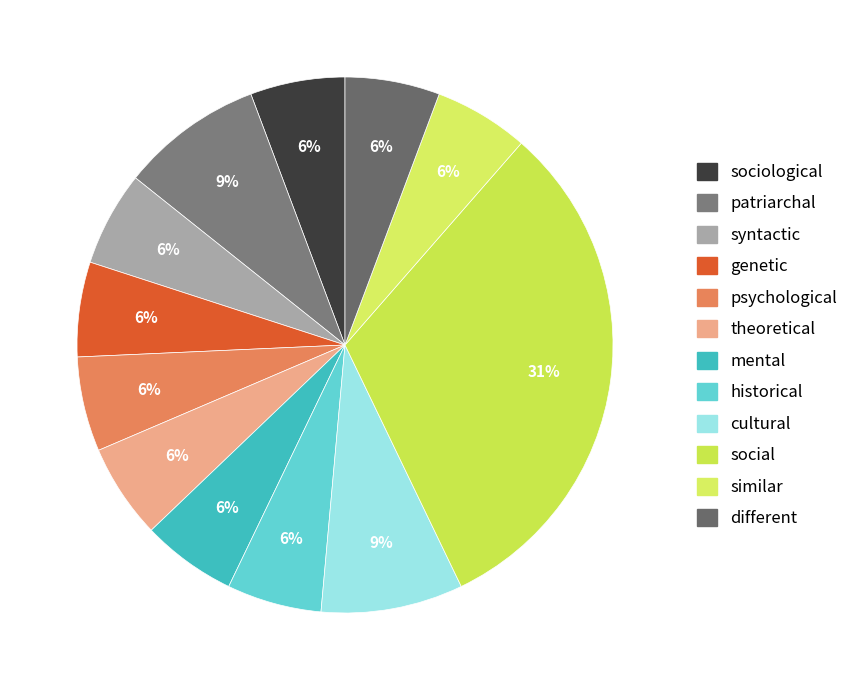

How many slices are in this pie chart?

12